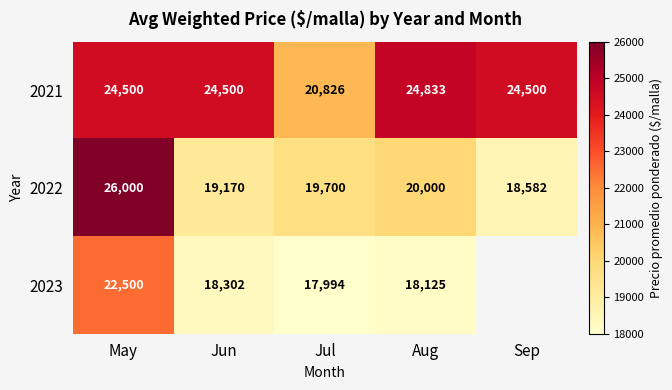

Is it true that 2023 equals 22500 at May?

True